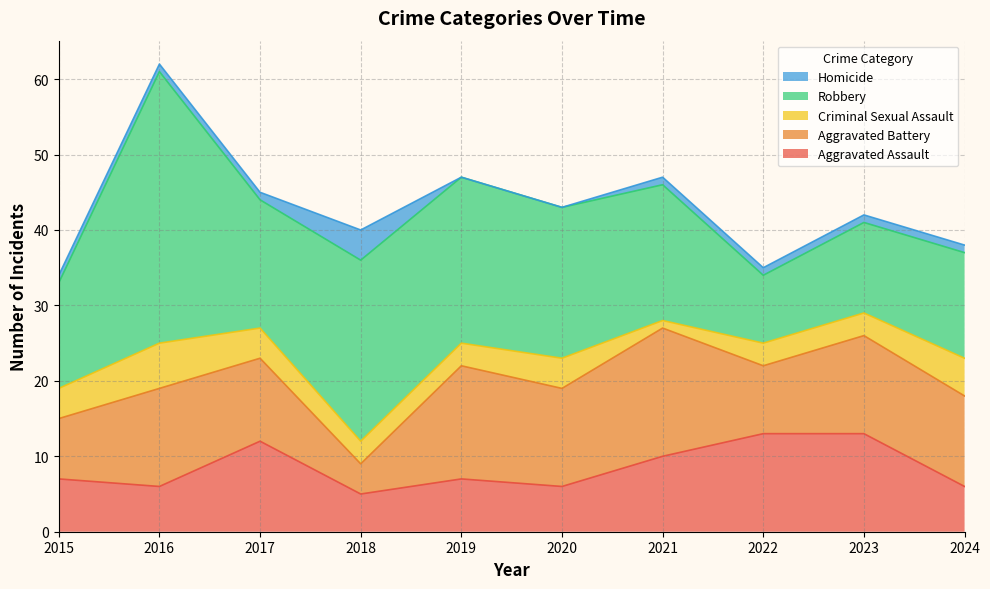

Which series has the widest spread of values?

Robbery